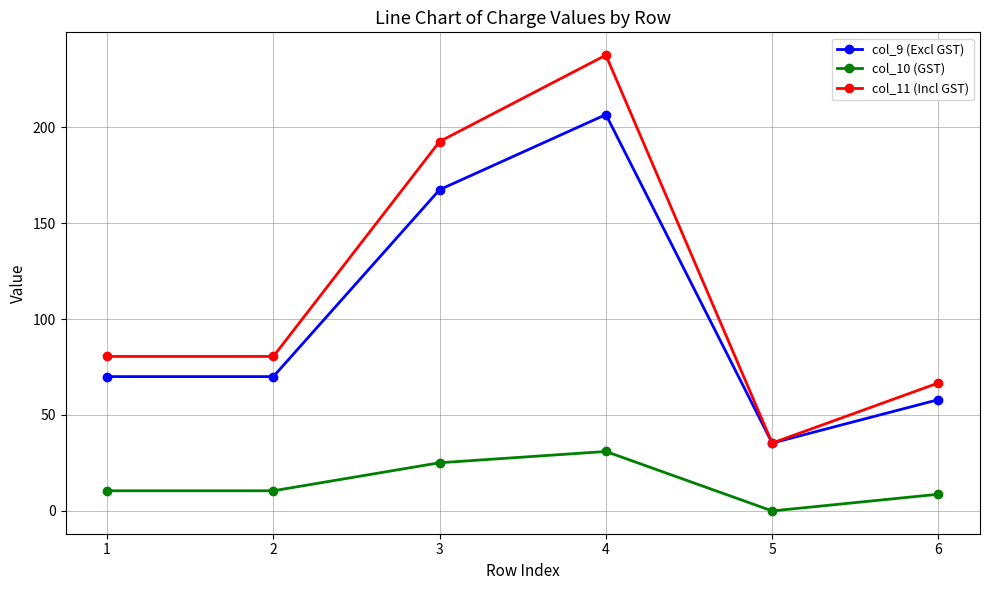

The value of col_11 (Incl GST) at 2 is 40.5. True or false?

False